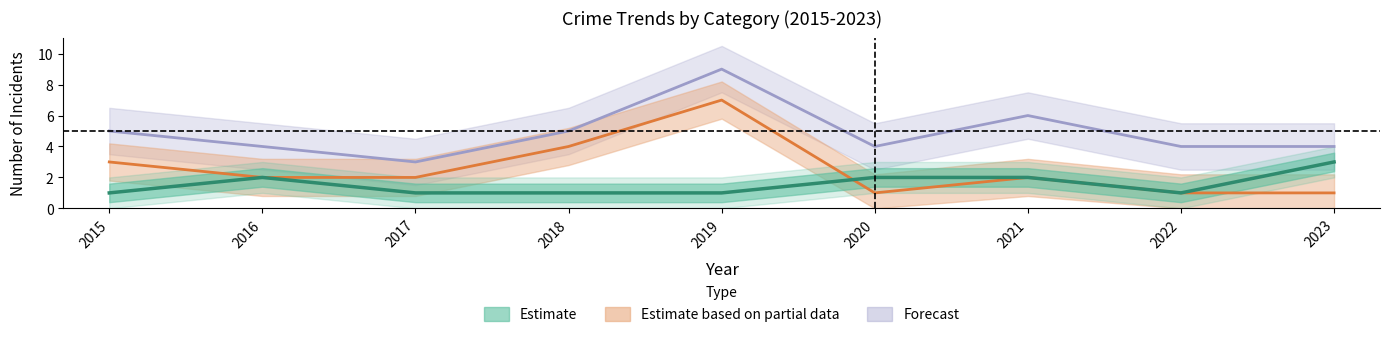

At which category does Theft reach its first local peak?

2019